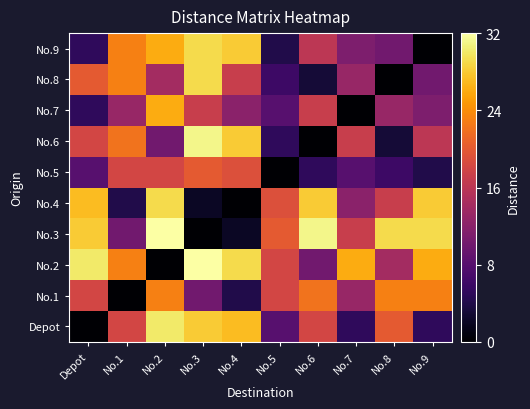

Rank the series at No.5 from lowest to highest value.

No.5, No.9, No.6, No.8, Depot, No.7, No.1, No.2, No.4, No.3